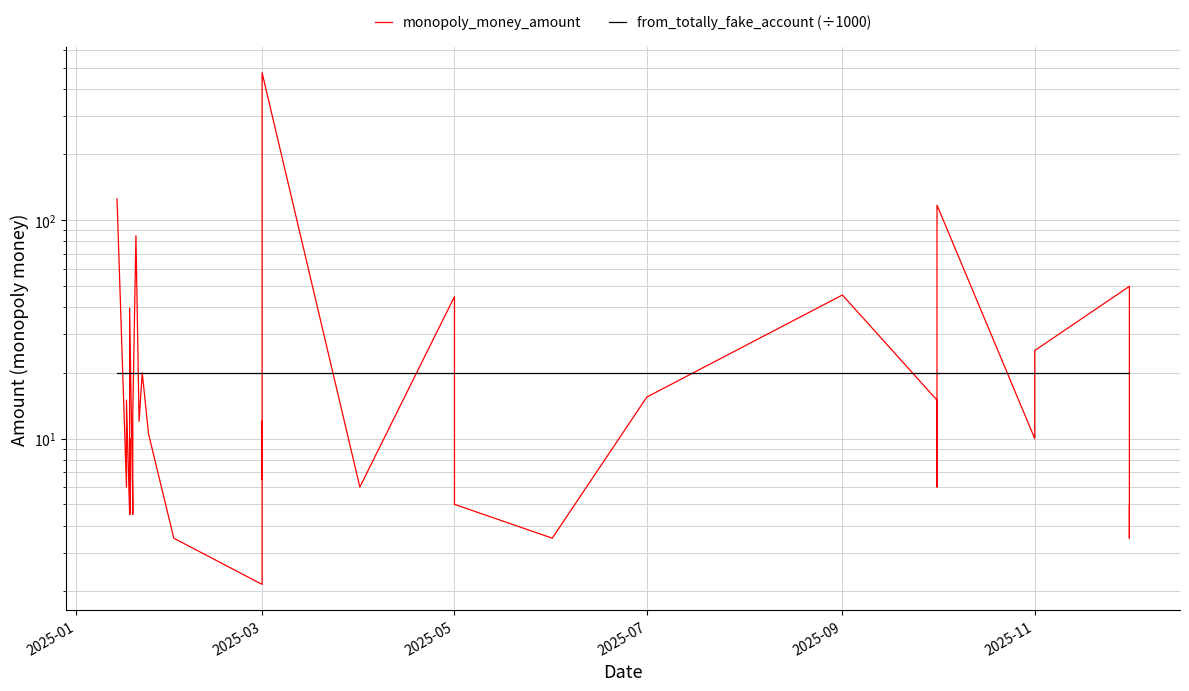

True or false: from_totally_fake_account (÷1000) has more than 2 points higher than both neighbors.

False